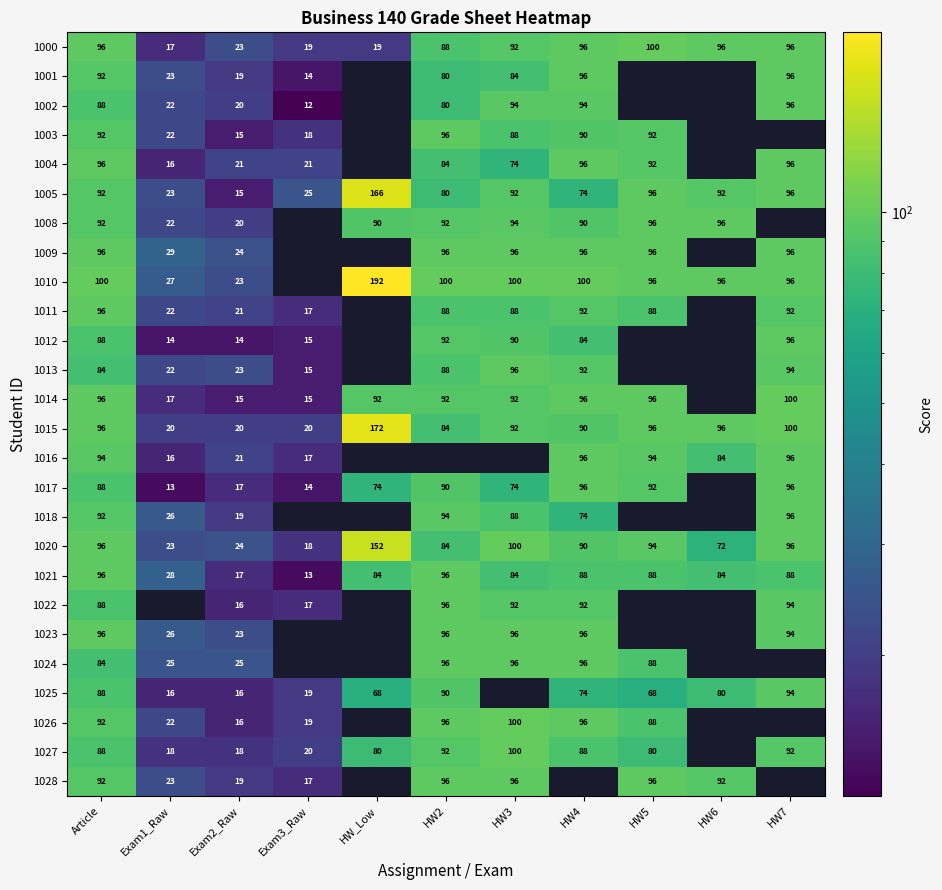

At which category is the sum across all series the highest?

Article